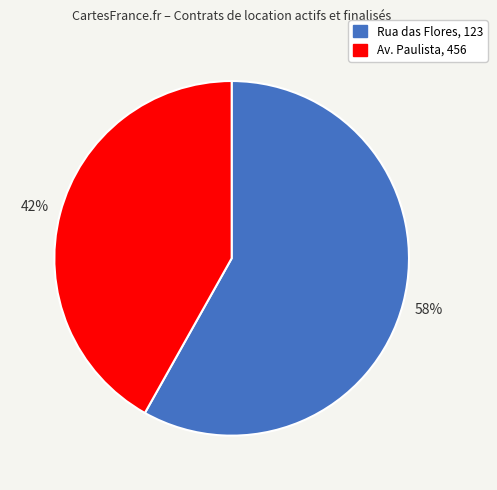

Do Rua das Flores, 123 and Av. Paulista, 456 together represent more than half of the pie?

Yes